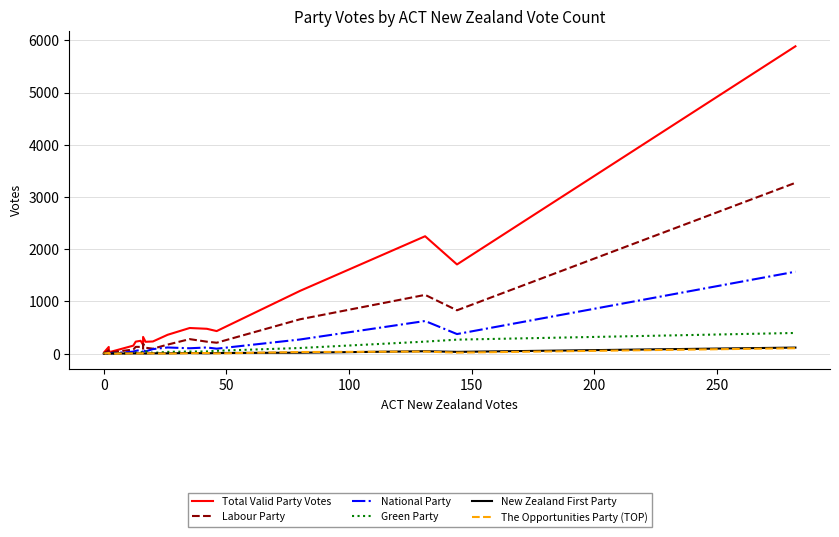

Does the chart have visible grid lines?

Yes